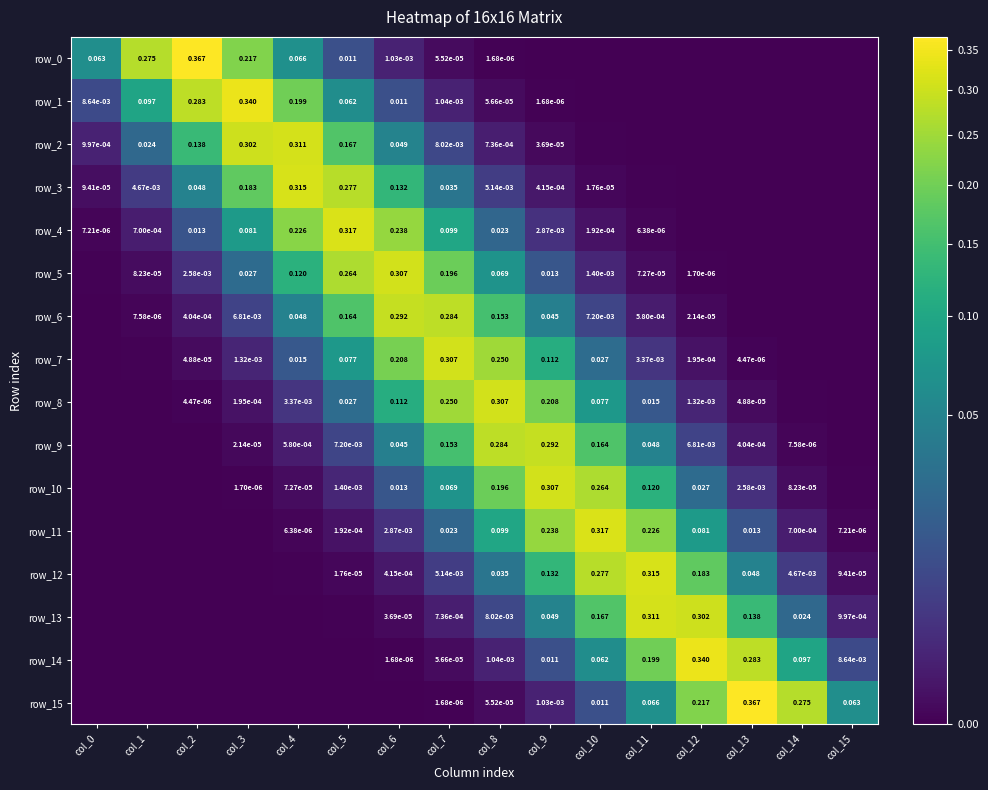

Count the number of categories in the chart.

16